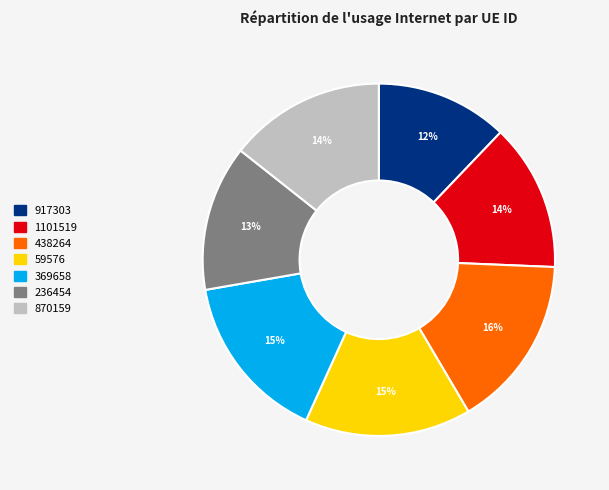

Is 870159 the majority of the pie?

No